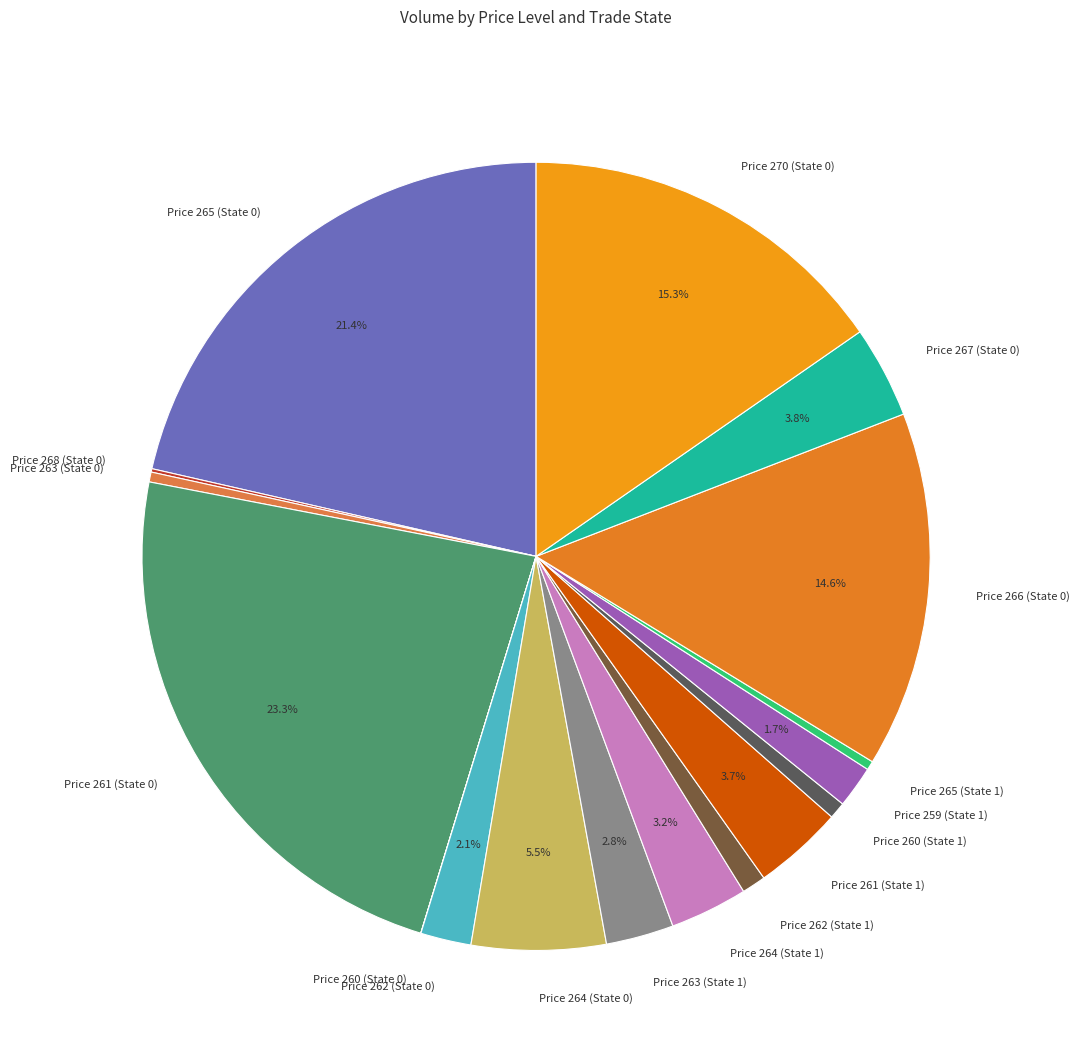

What percentage is NOT represented by Price 270 (State 0)?

84.7%